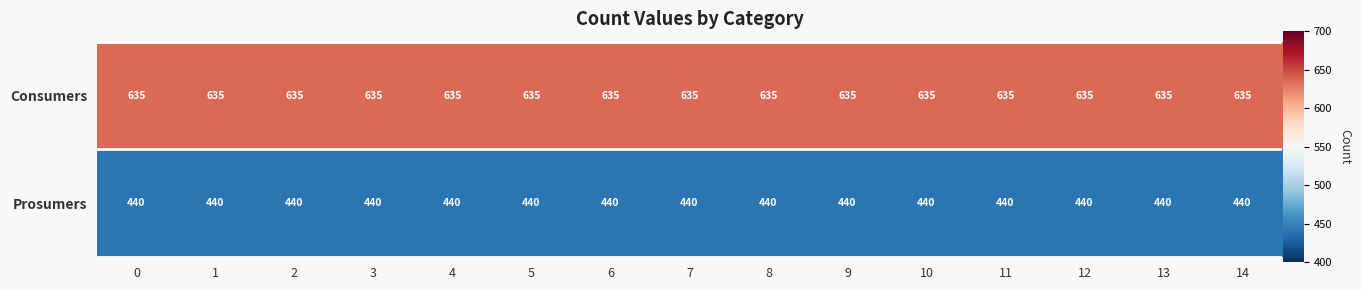

What is the greatest value displayed?

635